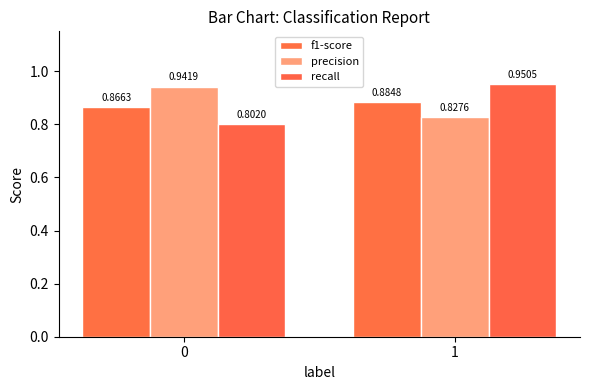

At which label is precision closest to 0?

1